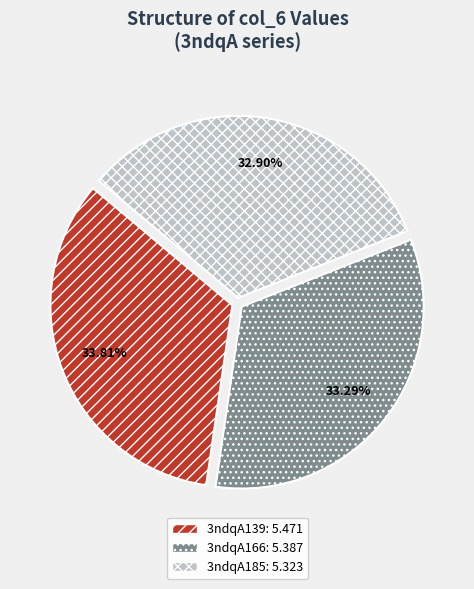

The 3ndqA139 slice represents 34% of the pie. True or false?

True